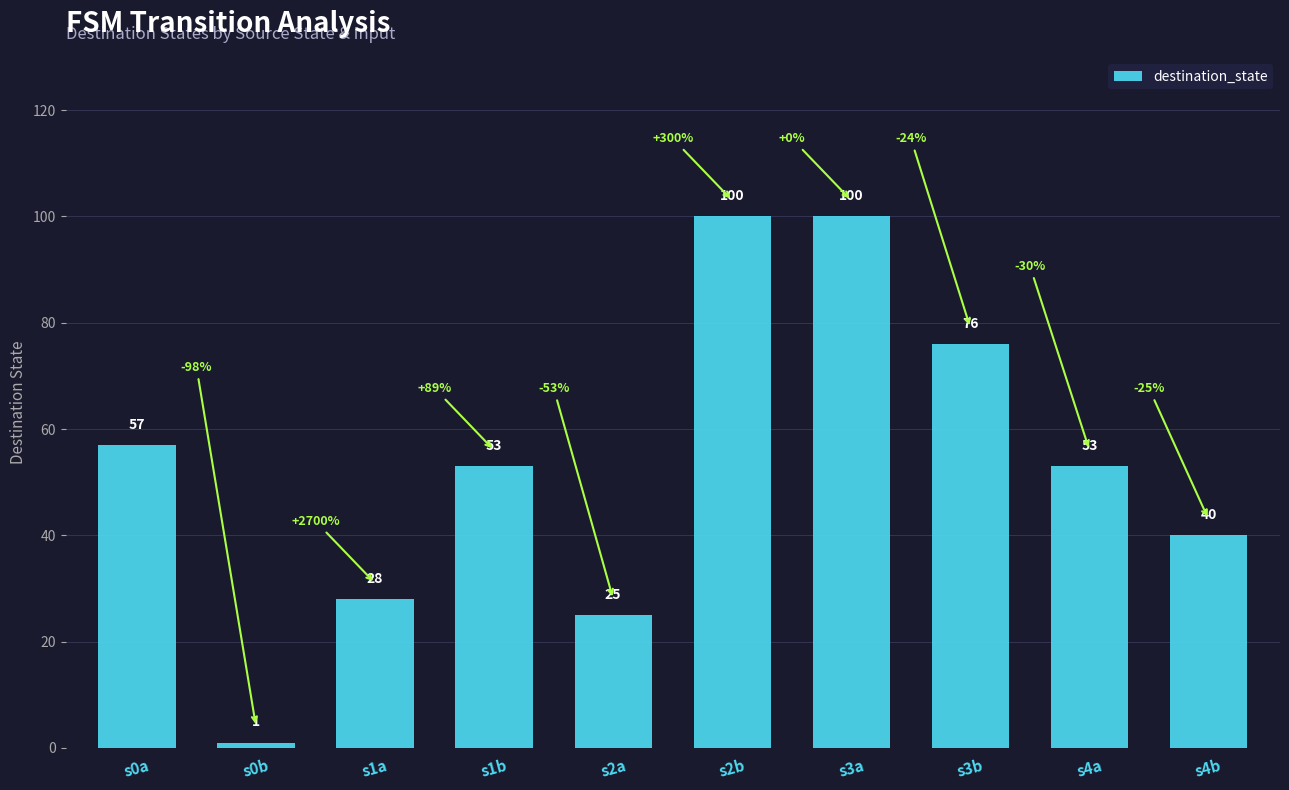

Between s2b and s1b, which is larger?

s2b